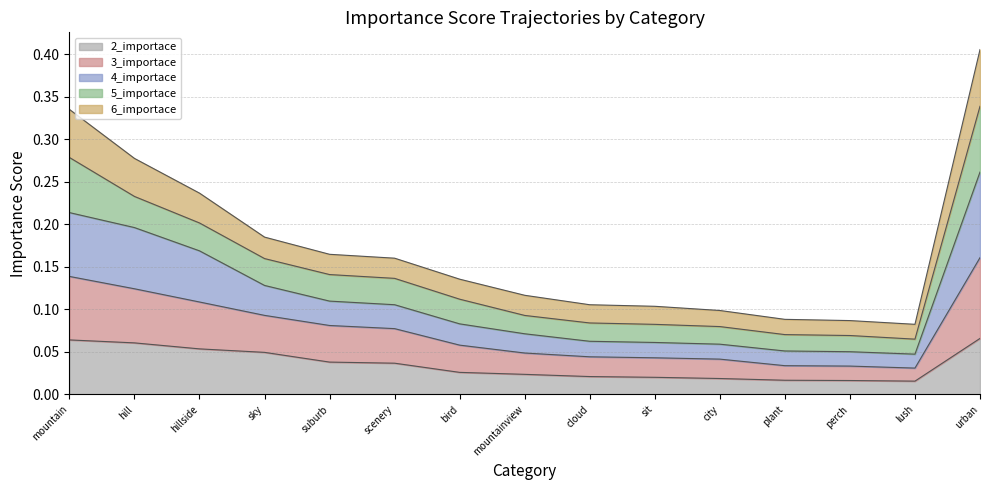

What is the spread (max minus min) of values at city?

0.1